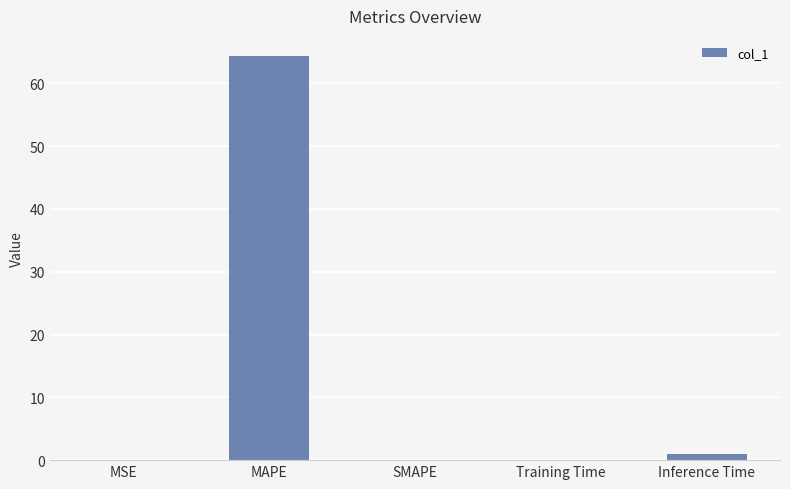

At which category does the chart reach its peak across all series?

MAPE